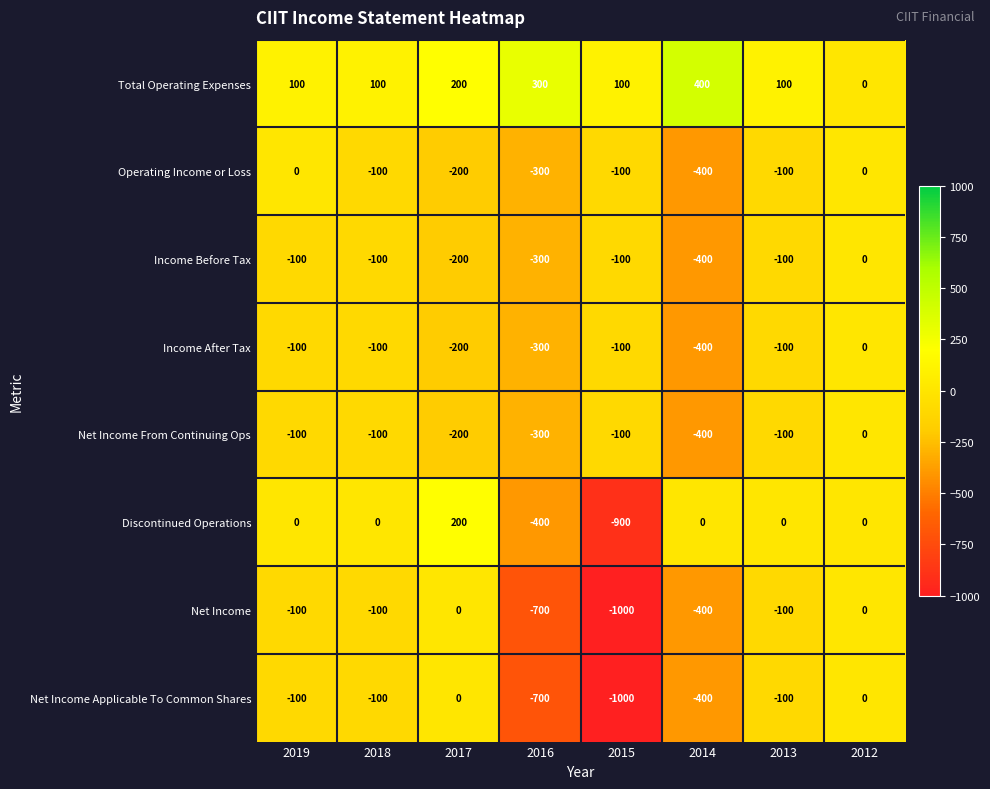

Where does the Income After Tax series first go above -100?

2012